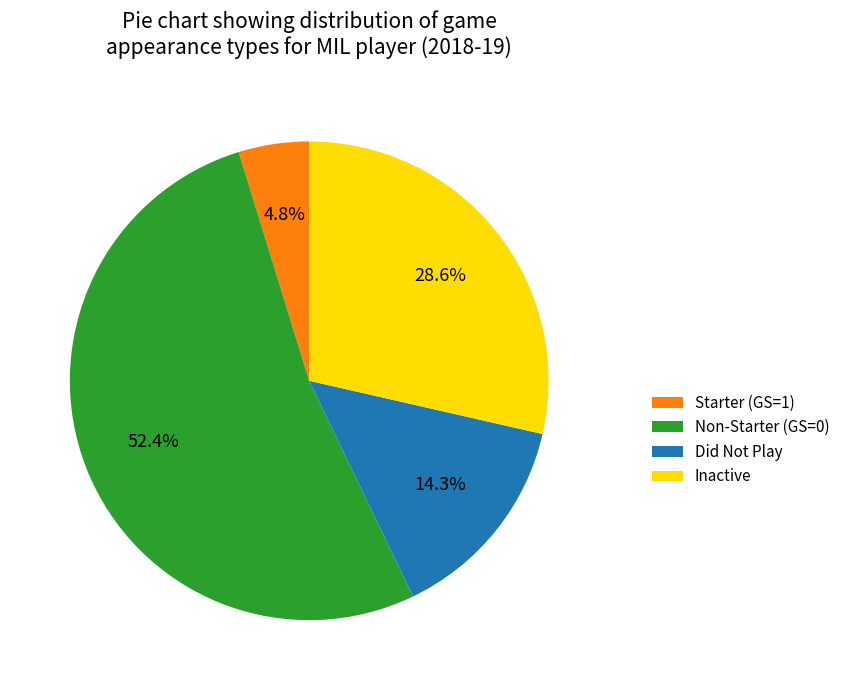

Do Inactive and Non-Starter (GS=0) together represent more than half of the pie?

Yes